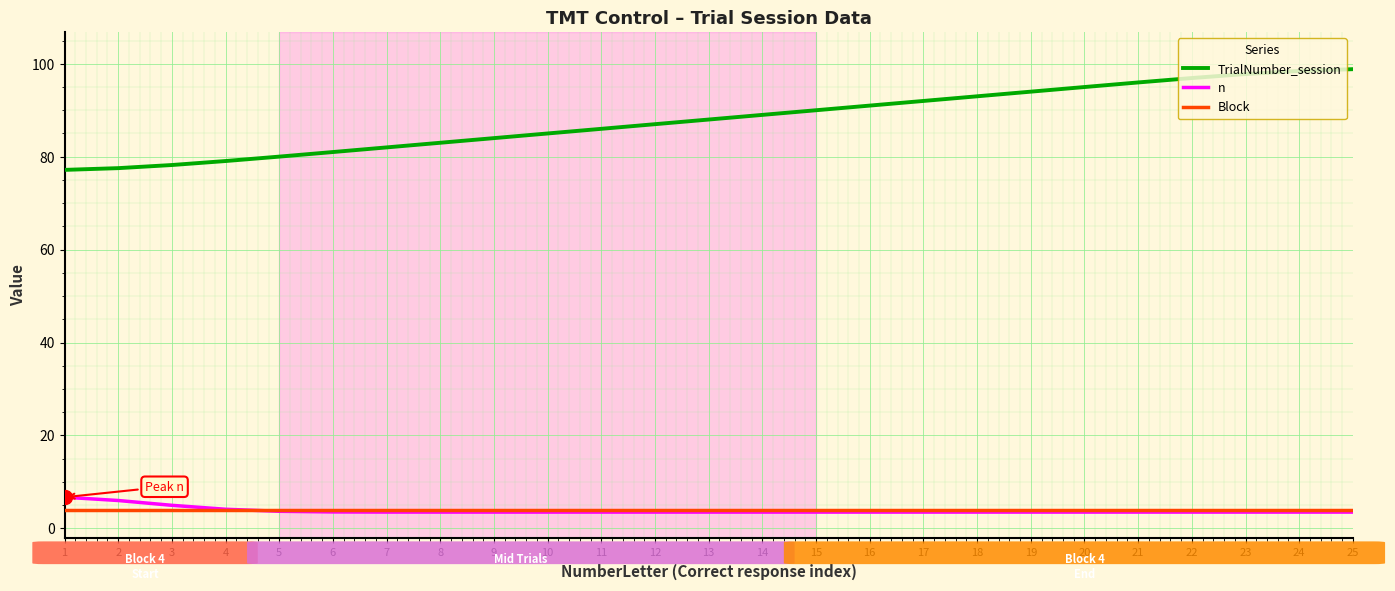

The n series shows 3.5 at 23. True or false?

True